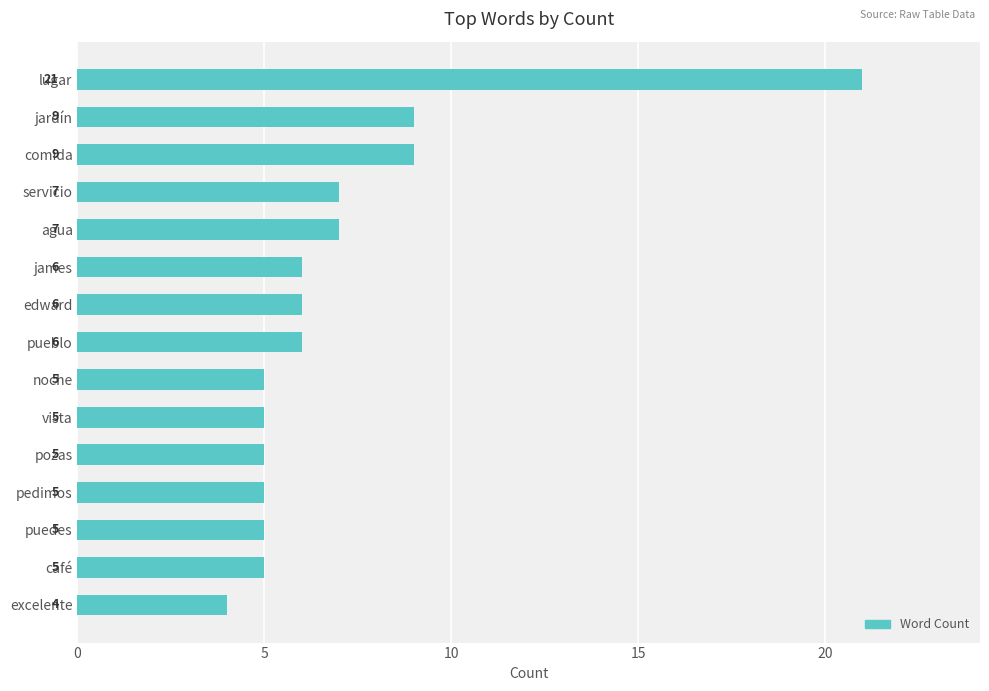

How many data points are less than 6?

7